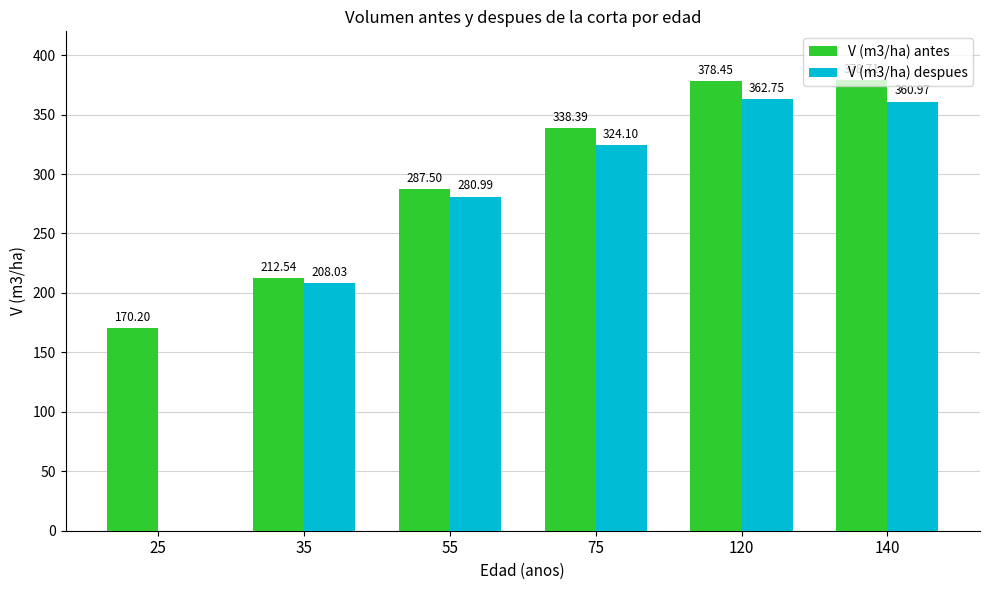

At which category is the sum across all series the highest?

120